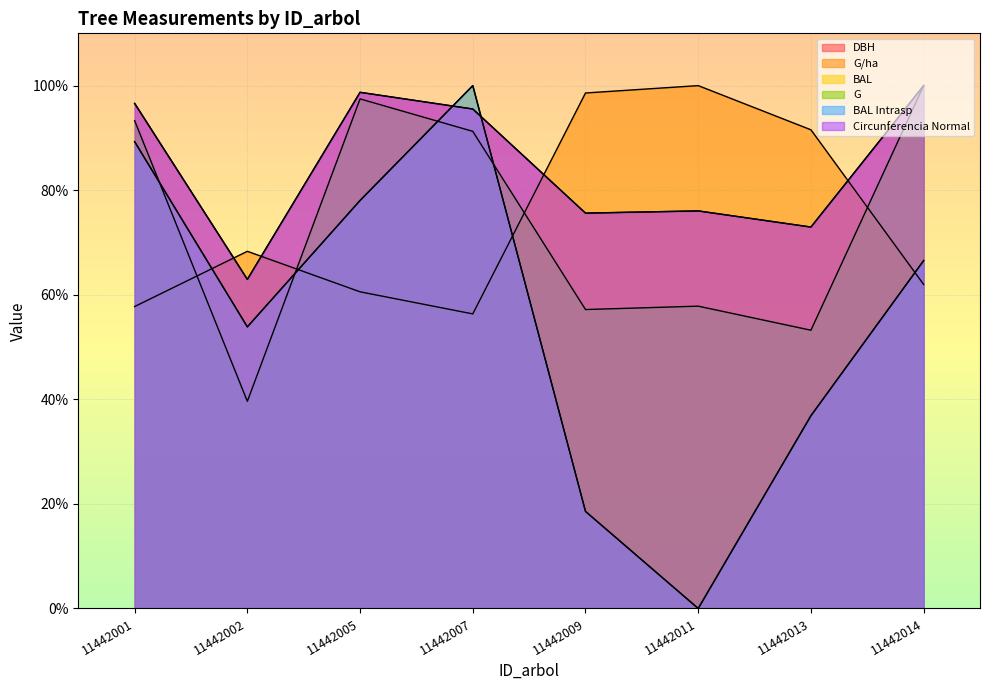

At which category does g reach its first local valley?

11442002